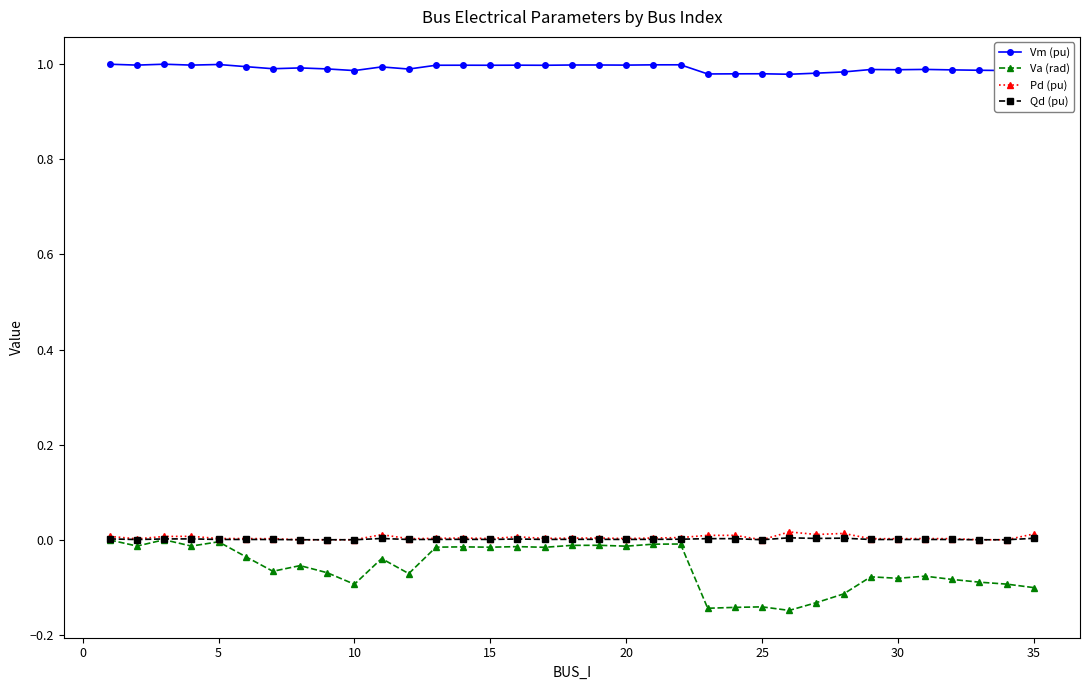

True or false: Va (rad) and Vm (pu) cross at least once.

False